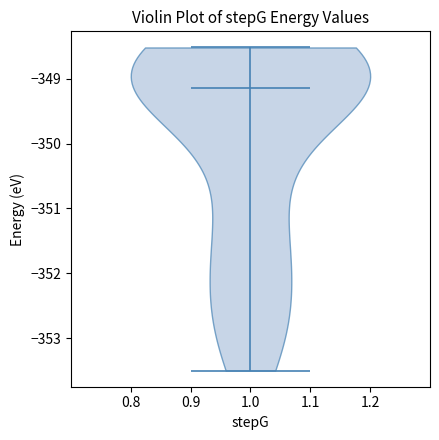

Read this violin plot against the y-axis: where its median line is, and the lowest and highest points the violin reaches. The values are not printed on the chart, so give them approximately, as read against the axis.

median line -349.1, lowest point -353.5, highest point -348.5